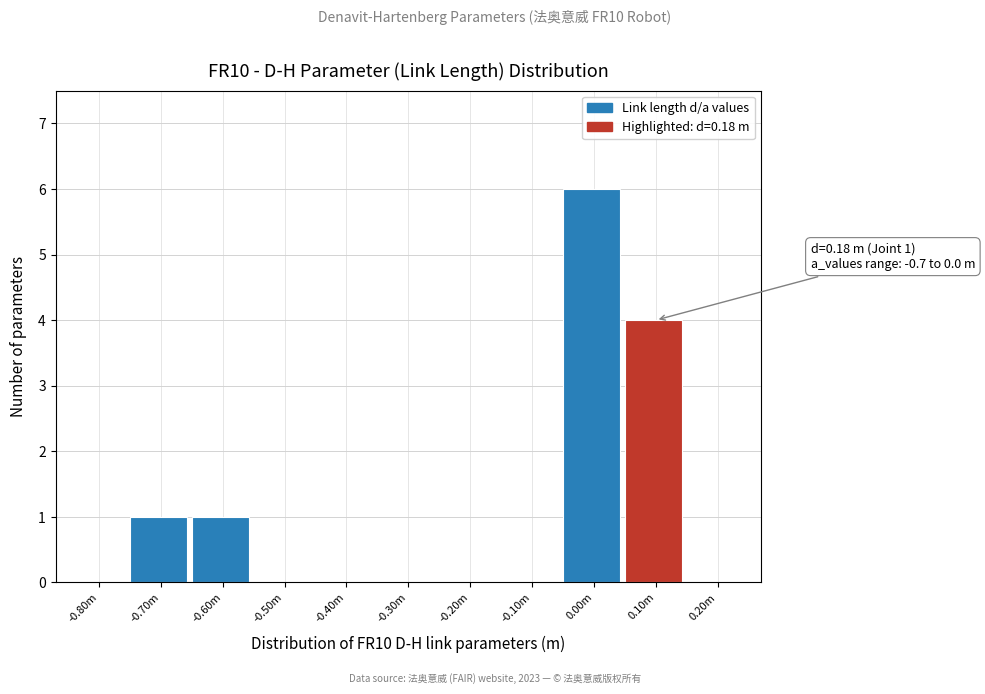

Reading left to right, transcribe all the data shown in this chart.

-0.80m=0	-0.70m=1	-0.60m=1	-0.50m=0	-0.40m=0	-0.30m=0	-0.20m=0	-0.10m=0	0.00m=6	0.10m=4	0.20m=0